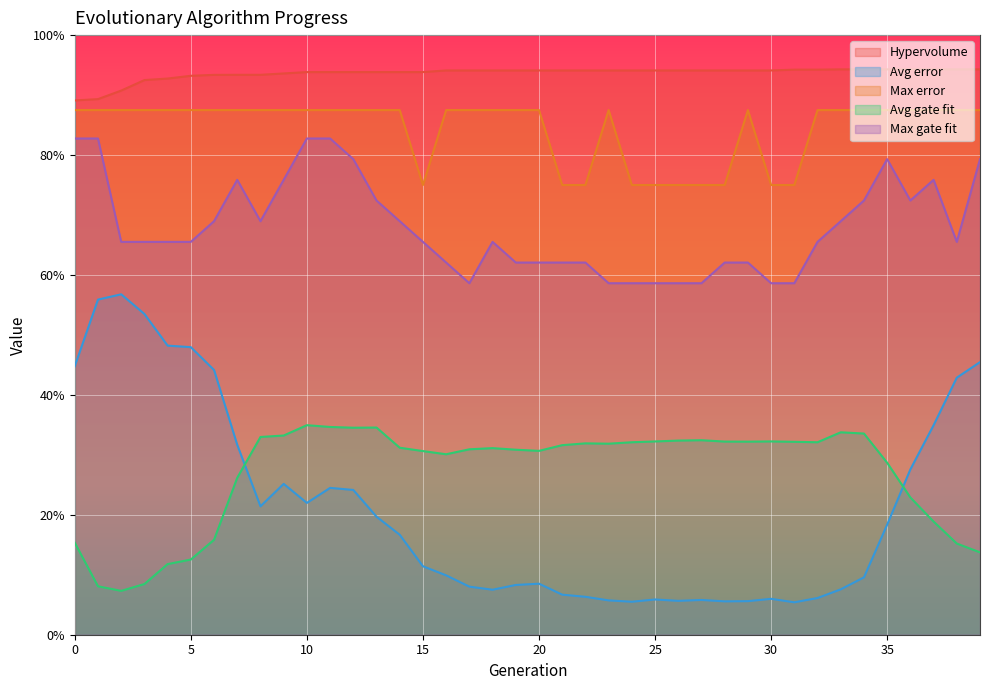

Reading right to left, transcribe all the data shown in this chart.

Hypervolume: 0.9	0.9	0.9	0.9	0.9	0.9	0.9	0.9	0.9	0.9	0.9	0.9	0.9	0.9	0.9	0.9	0.9	0.9	0.9	0.9	0.9	0.9	0.9	0.9	0.9	0.9	0.9	0.9	0.9	0.9	0.9	0.9	0.9	0.9	0.9	0.9	0.9	0.9	0.9	0.9
Avg error: 0.5	0.4	0.3	0.3	0.2	0.1	0.1	0.1	0.1	0.1	0.1	0.1	0.1	0.1	0.1	0.1	0.1	0.1	0.1	0.1	0.1	0.1	0.1	0.1	0.1	0.2	0.2	0.2	0.2	0.2	0.3	0.2	0.3	0.4	0.5	0.5	0.5	0.6	0.6	0.4
Max error: 0.9	0.9	0.9	0.9	0.9	0.9	0.9	0.9	0.8	0.8	0.9	0.8	0.8	0.8	0.8	0.8	0.9	0.8	0.8	0.9	0.9	0.9	0.9	0.9	0.8	0.9	0.9	0.9	0.9	0.9	0.9	0.9	0.9	0.9	0.9	0.9	0.9	0.9	0.9	0.9
Avg gate fit: 0.1	0.2	0.2	0.2	0.3	0.3	0.3	0.3	0.3	0.3	0.3	0.3	0.3	0.3	0.3	0.3	0.3	0.3	0.3	0.3	0.3	0.3	0.3	0.3	0.3	0.3	0.3	0.3	0.3	0.3	0.3	0.3	0.3	0.2	0.1	0.1	0.1	0.1	0.1	0.2
Max gate fit: 0.8	0.7	0.8	0.7	0.8	0.7	0.7	0.7	0.6	0.6	0.6	0.6	0.6	0.6	0.6	0.6	0.6	0.6	0.6	0.6	0.6	0.7	0.6	0.6	0.7	0.7	0.7	0.8	0.8	0.8	0.8	0.7	0.8	0.7	0.7	0.7	0.7	0.7	0.8	0.8